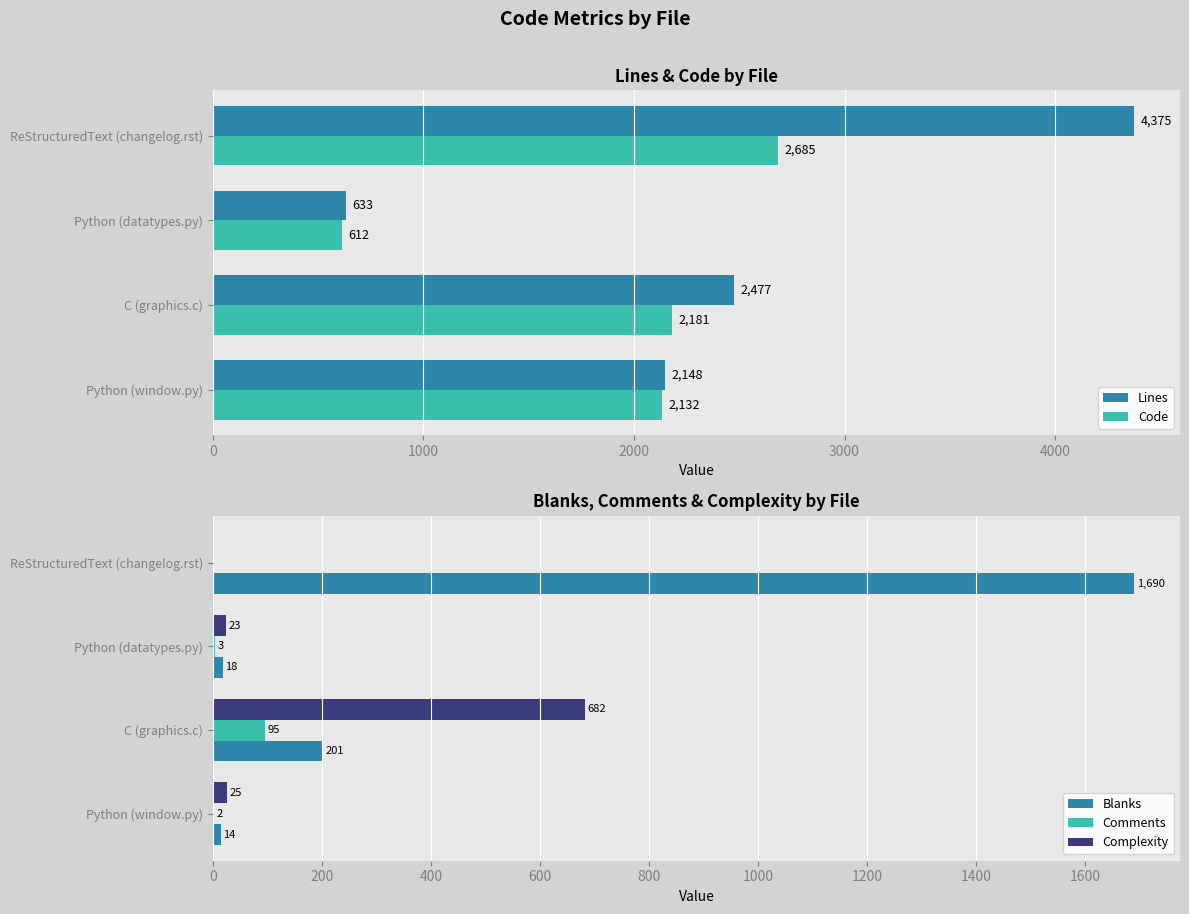

Is the value of Comments at Python (window.py) greater than the value of Blanks at ReStructuredText (changelog.rst)?

No